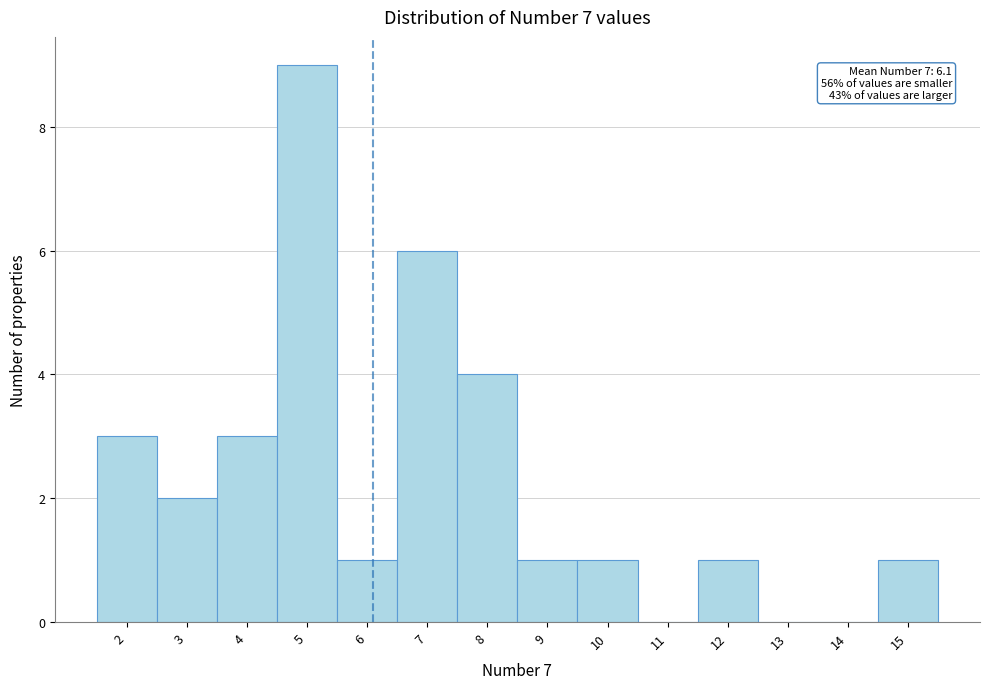

Which range on the x-axis has the tallest bar?

4.5 to 5.5